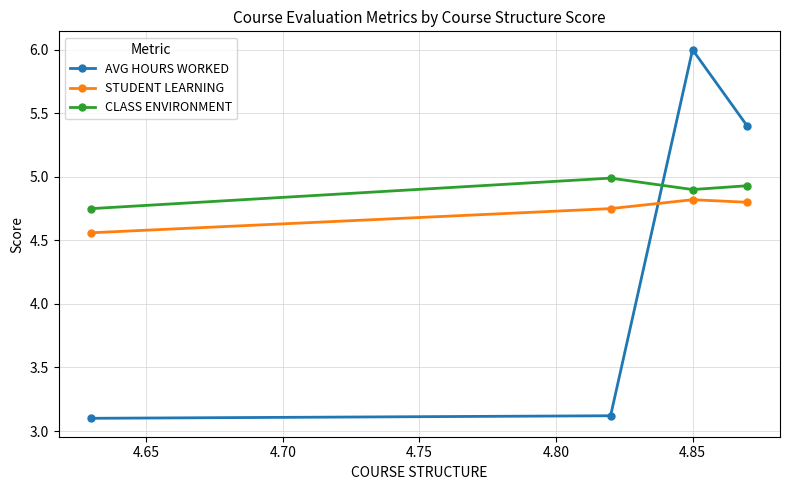

What is the lowest value of the AVG HOURS WORKED series?

3.1